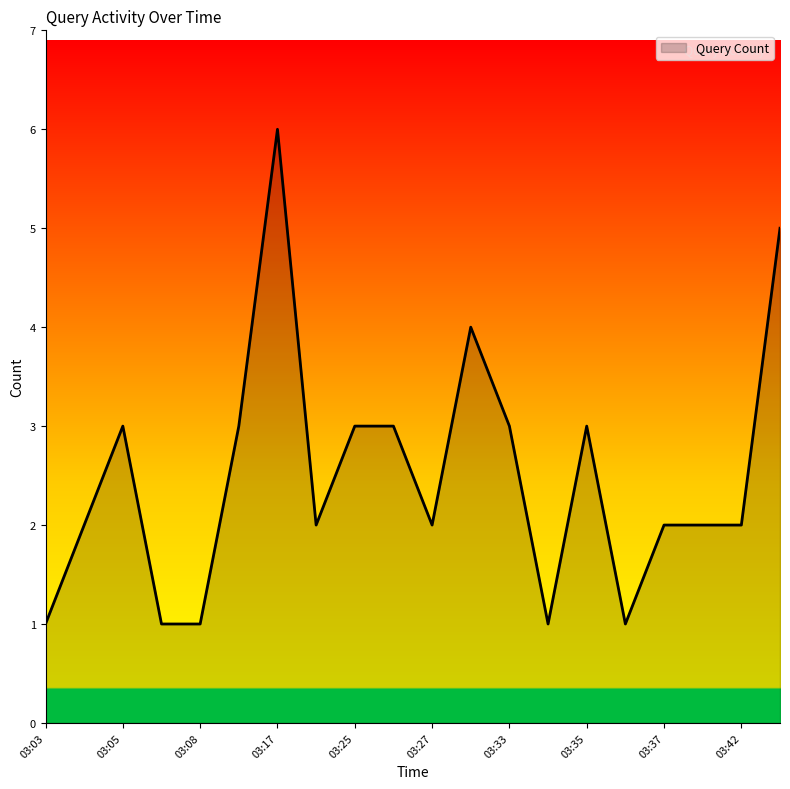

What is the difference between the maximum and minimum values?

5